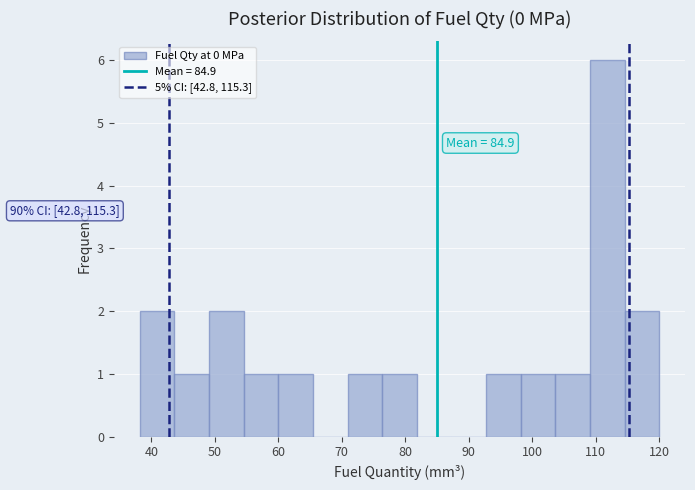

Which range on the x-axis has the tallest bar?

109 to 115